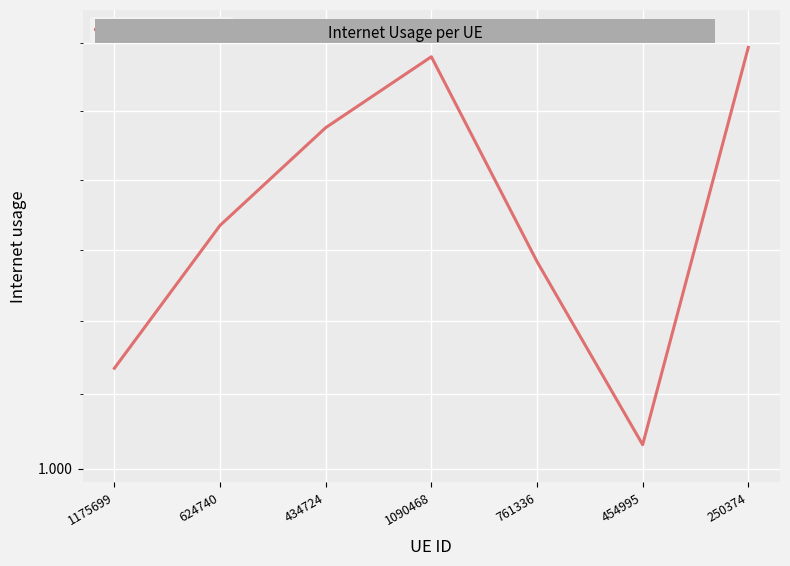

How many lines are shown in the chart?

1